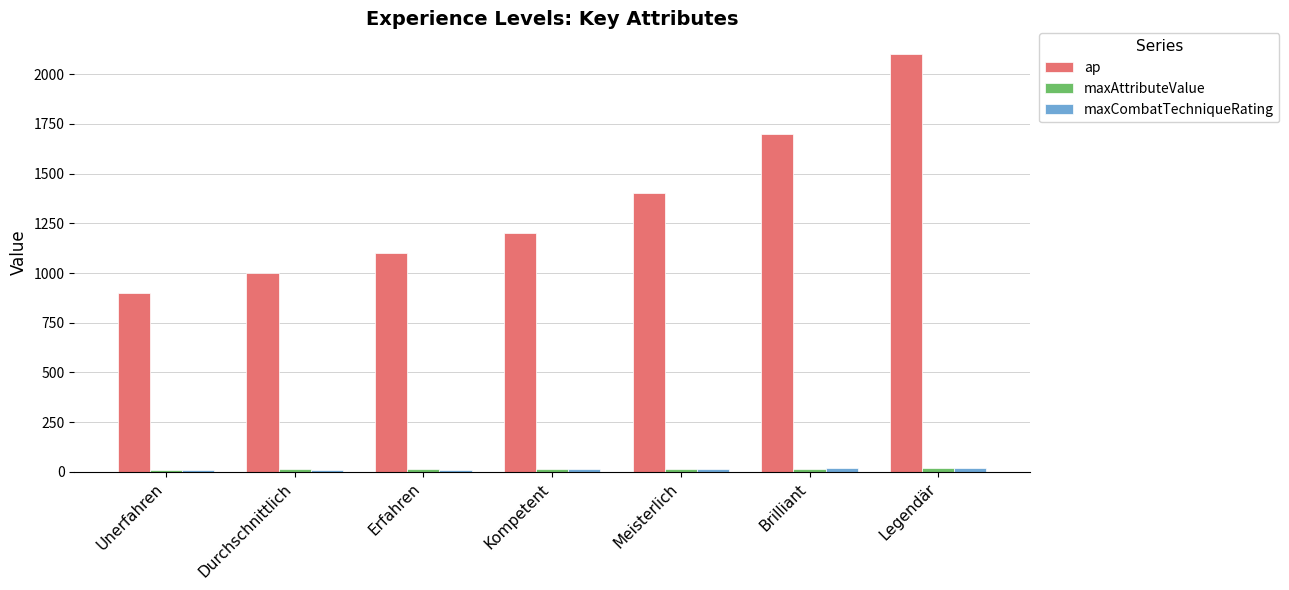

Are the bars horizontal?

No